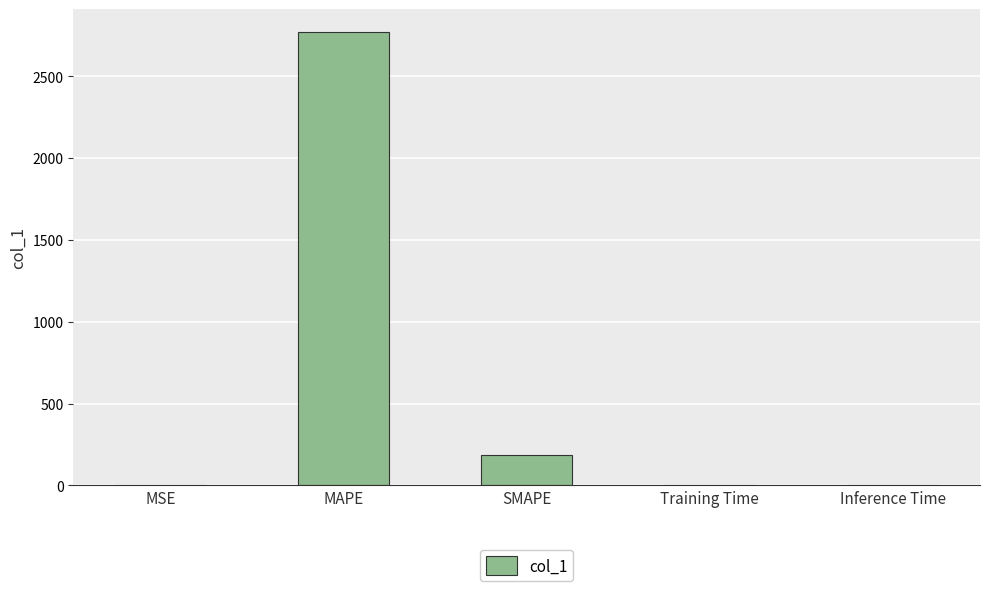

Is it true that the value at MAPE is 2771.3?

True